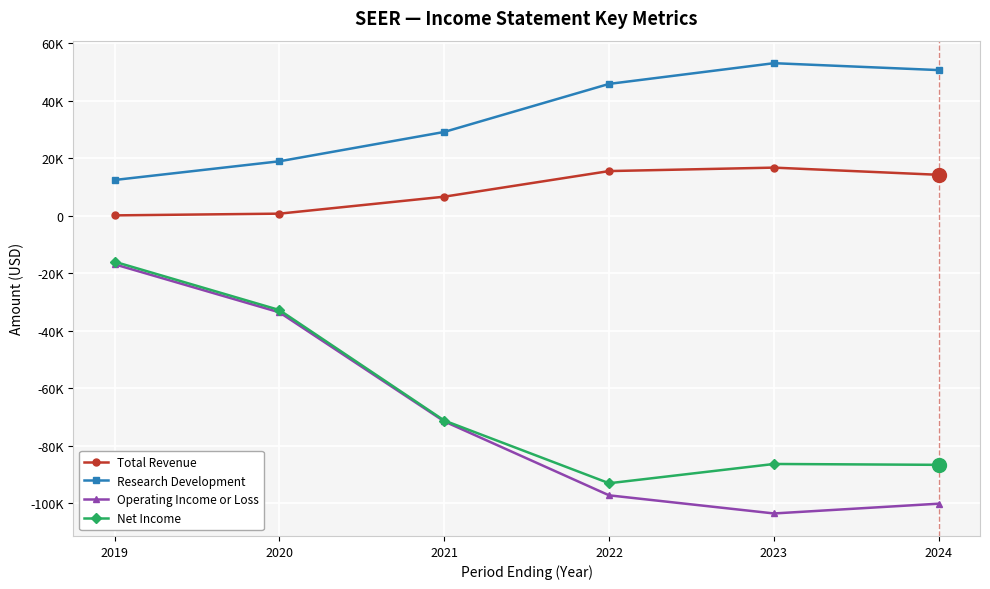

Which category has the highest value in the Operating Income or Loss series?

2019